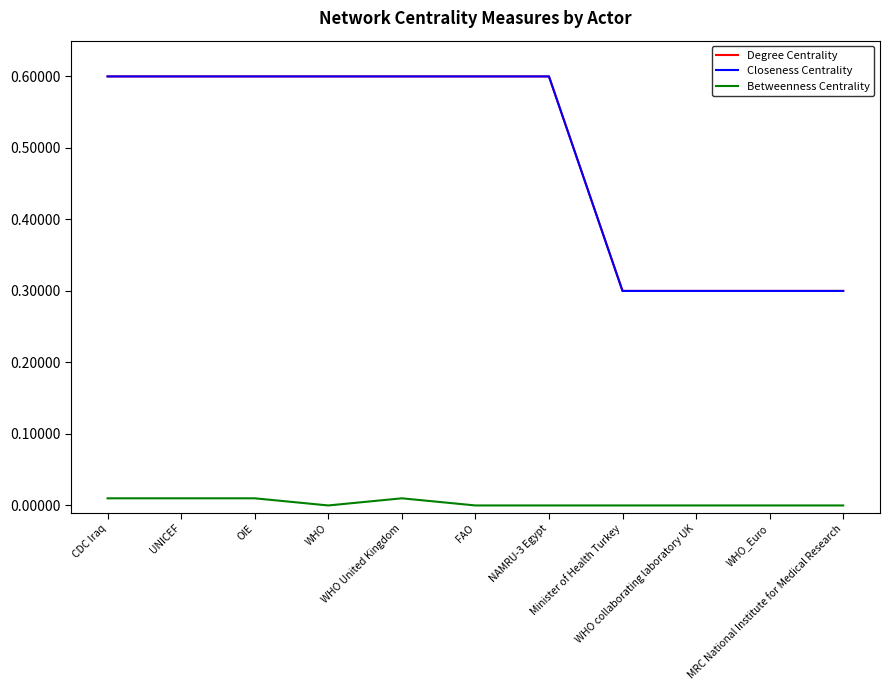

How many lines are shown in the chart?

3